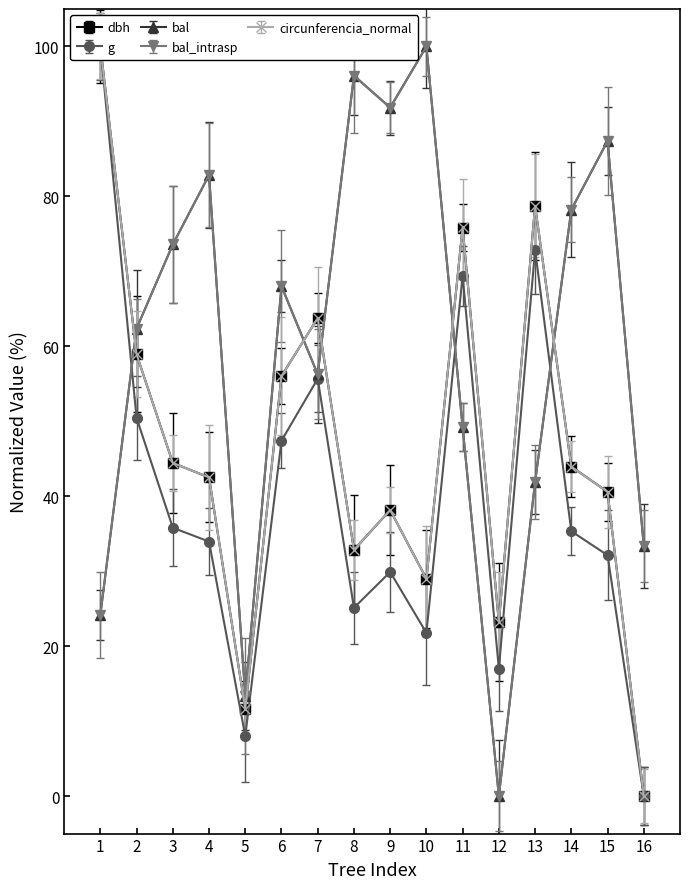

True or false: circunferencia_normal has more than 2 interior local peaks.

True